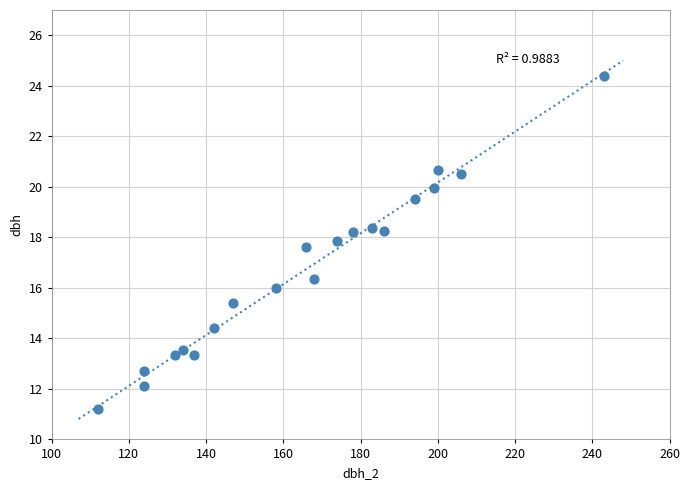

What is the range of X values (max minus min)?

131.0